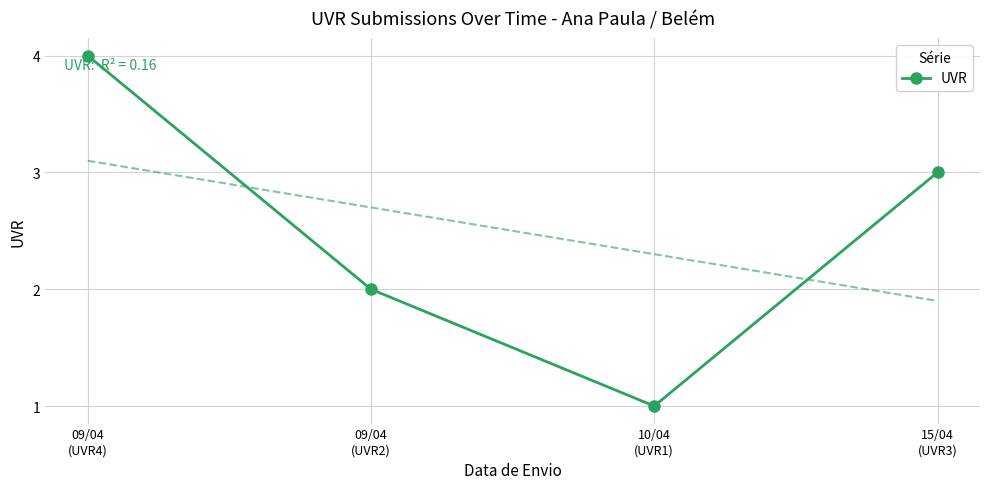

Reading left to right, transcribe all the data shown in this chart.

09/04
(UVR4)=4	09/04
(UVR2)=2	10/04
(UVR1)=1	15/04
(UVR3)=3